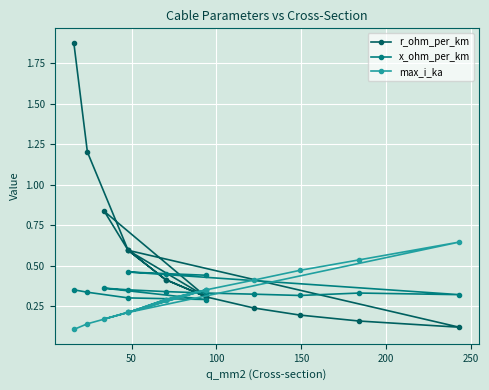

Reading left to right, extract all data points from this chart.

r_ohm_per_km: 1.9	1.2	0.6	0.3	0.8	0.6	0.4	0.3	0.2	0.2	0.2	0.1	0.6	0.4	0.3
x_ohm_per_km: 0.3	0.3	0.3	0.3	0.4	0.3	0.3	0.3	0.3	0.3	0.3	0.3	0.5	0.5	0.4
max_i_ka: 0.1	0.1	0.2	0.3	0.2	0.2	0.3	0.3	0.4	0.5	0.5	0.6	0.2	0.3	0.3